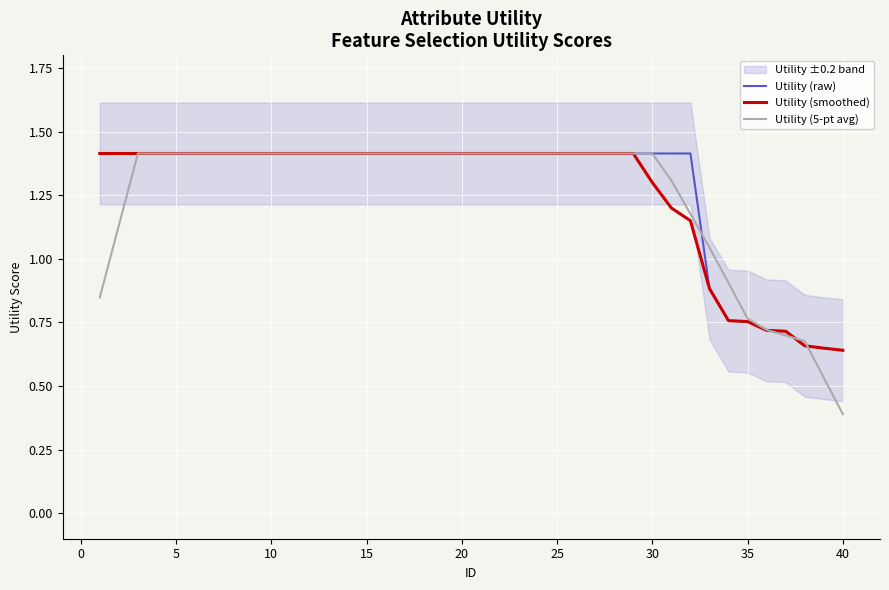

How many categories are shown in the chart?

40